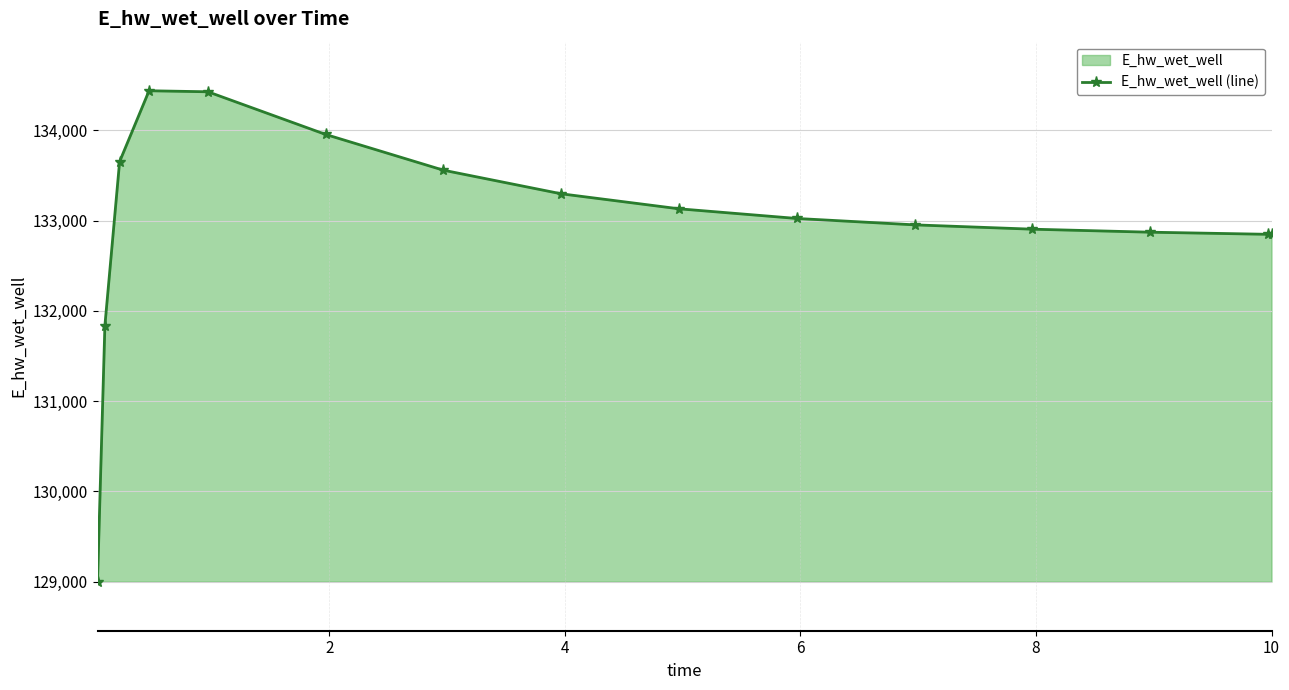

What is the average value?

132983.8